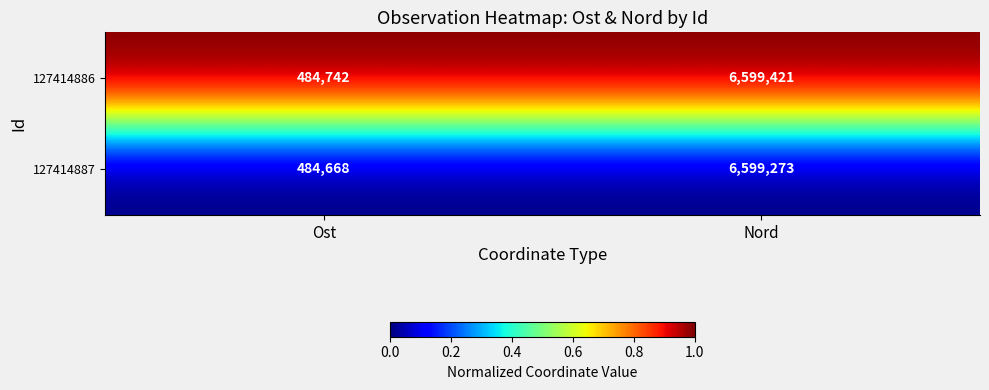

Which series has the largest range (max minus min)?

127414886